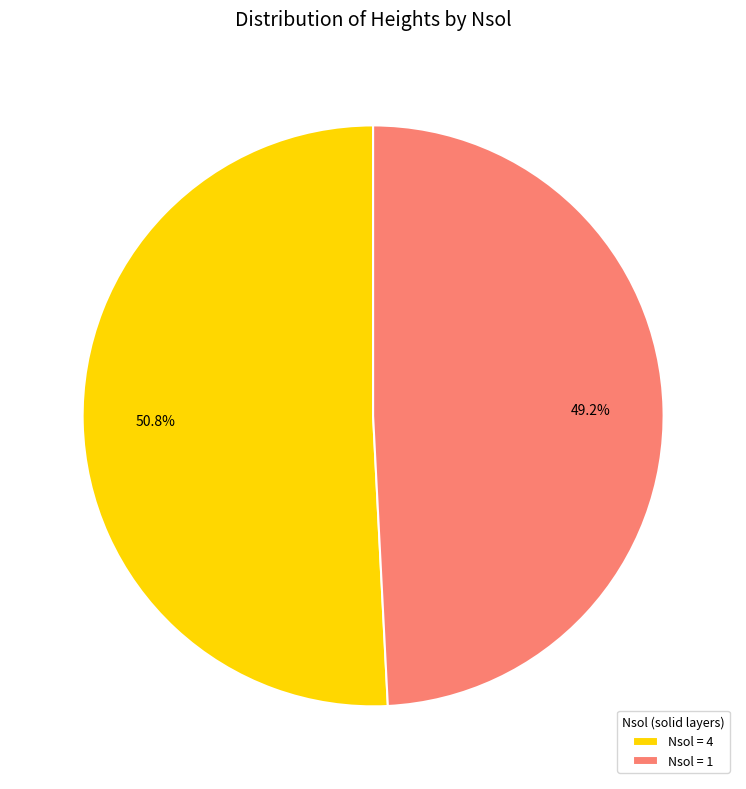

Which category has the smallest portion of the pie?

Nsol = 1